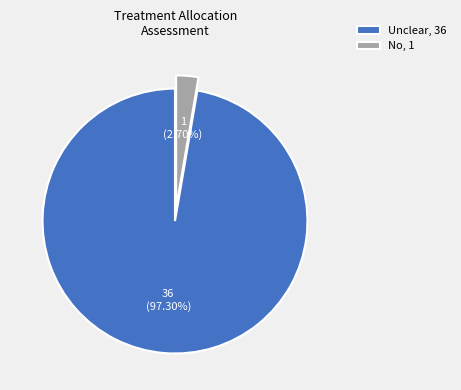

Which category accounts for the majority?

Unclear, 36